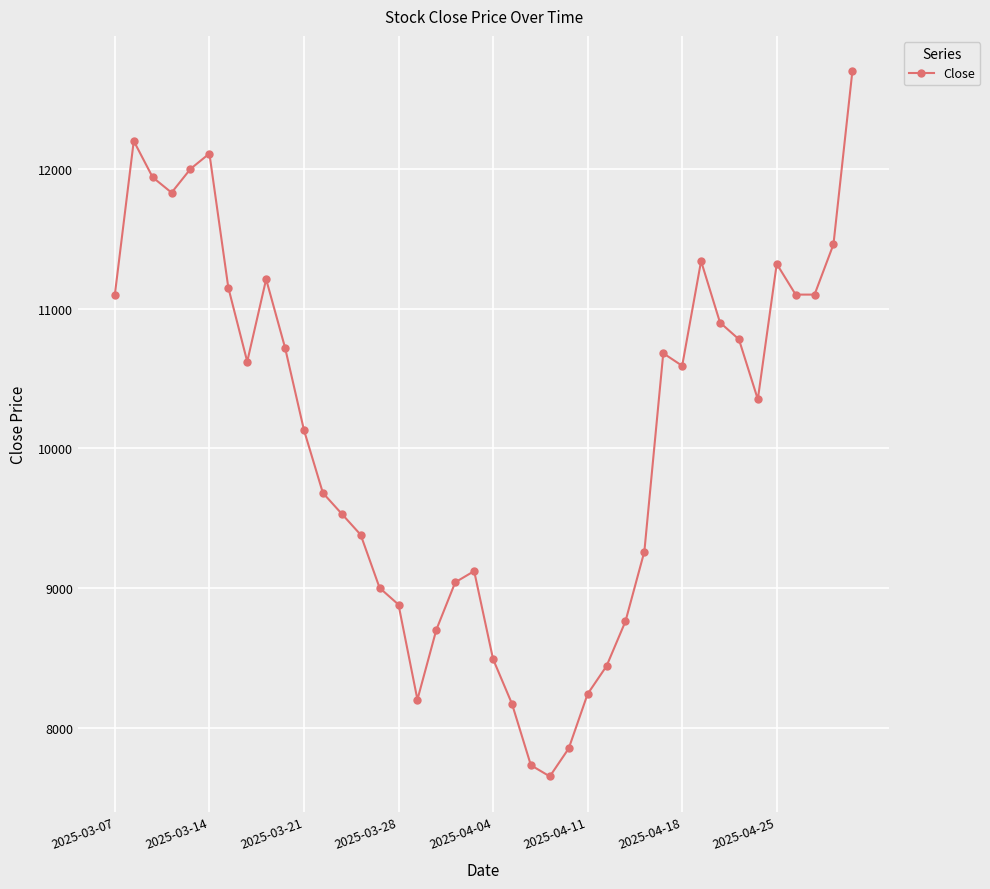

What is the greatest value displayed?

12700